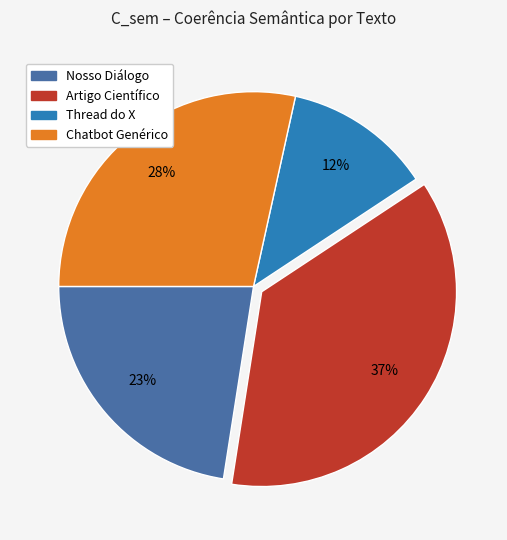

How many slices are in this pie chart?

4